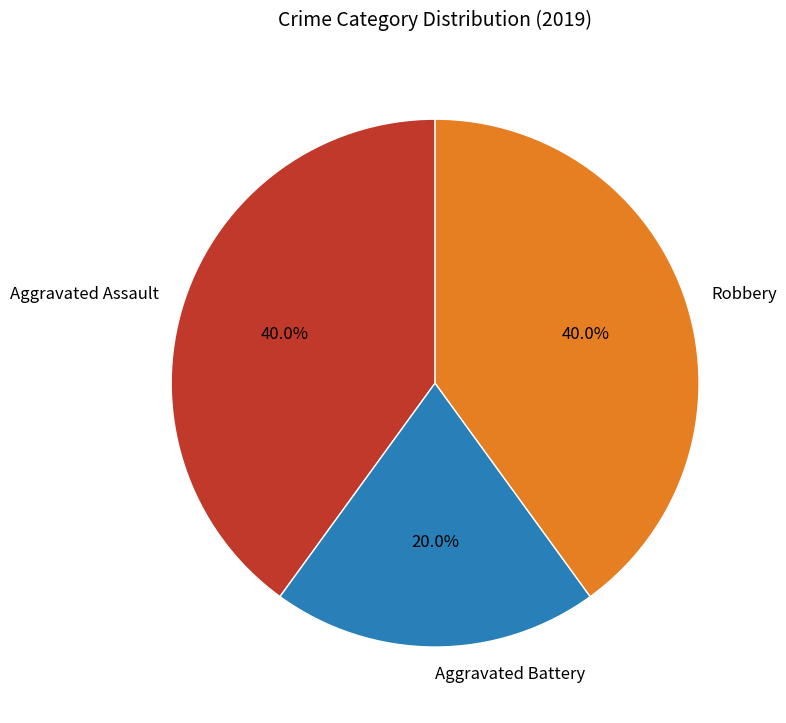

How many slices are in this pie chart?

3